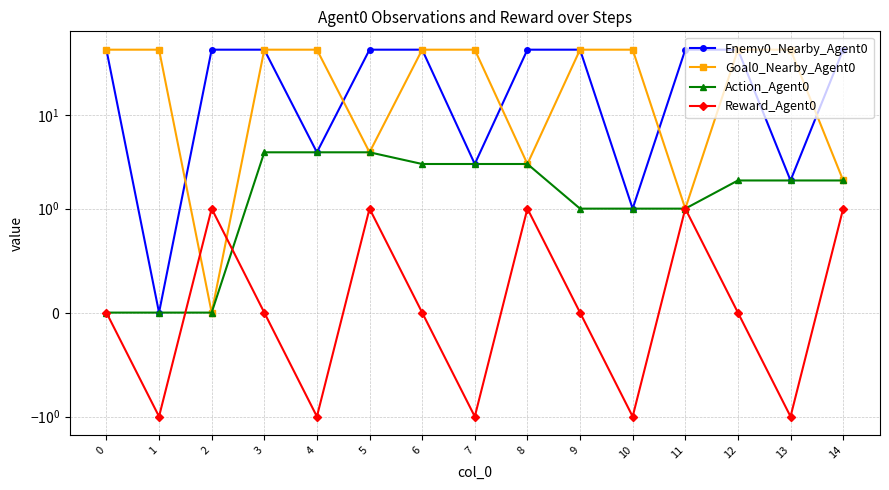

True or false: Enemy0_Nearby_Agent0 has a value of 1 at 10.

True